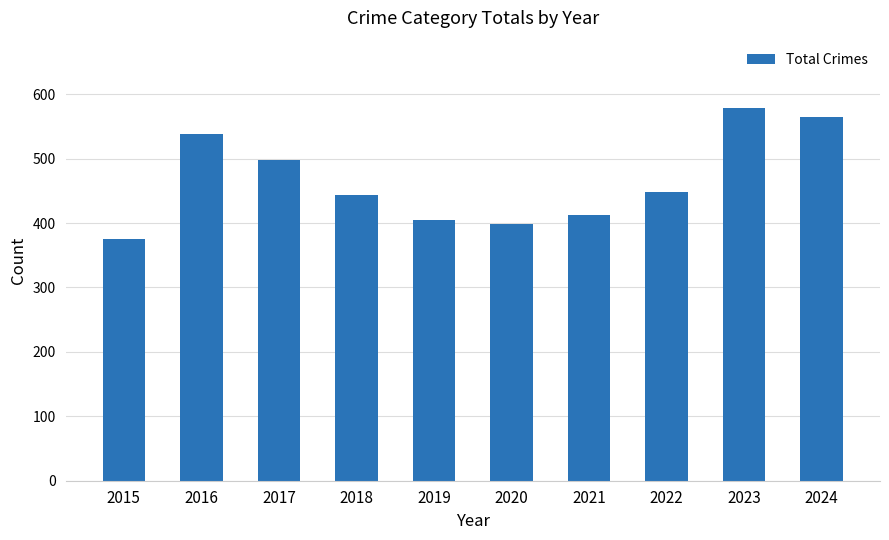

Approximately how many times larger is the value at 2015 compared to 2022?

0.8